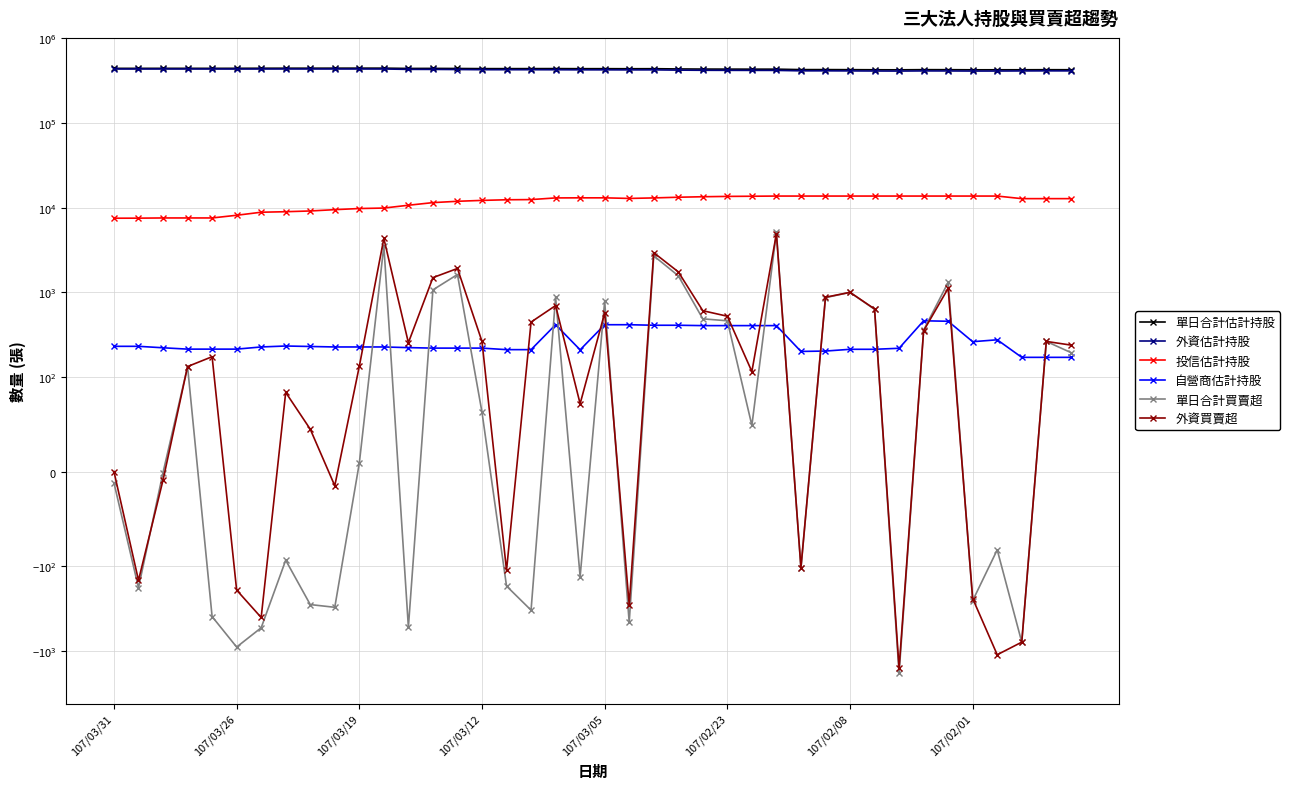

Between which two adjacent categories do 自營商估計持股 and 外資買賣超 first intersect?

10 and 11